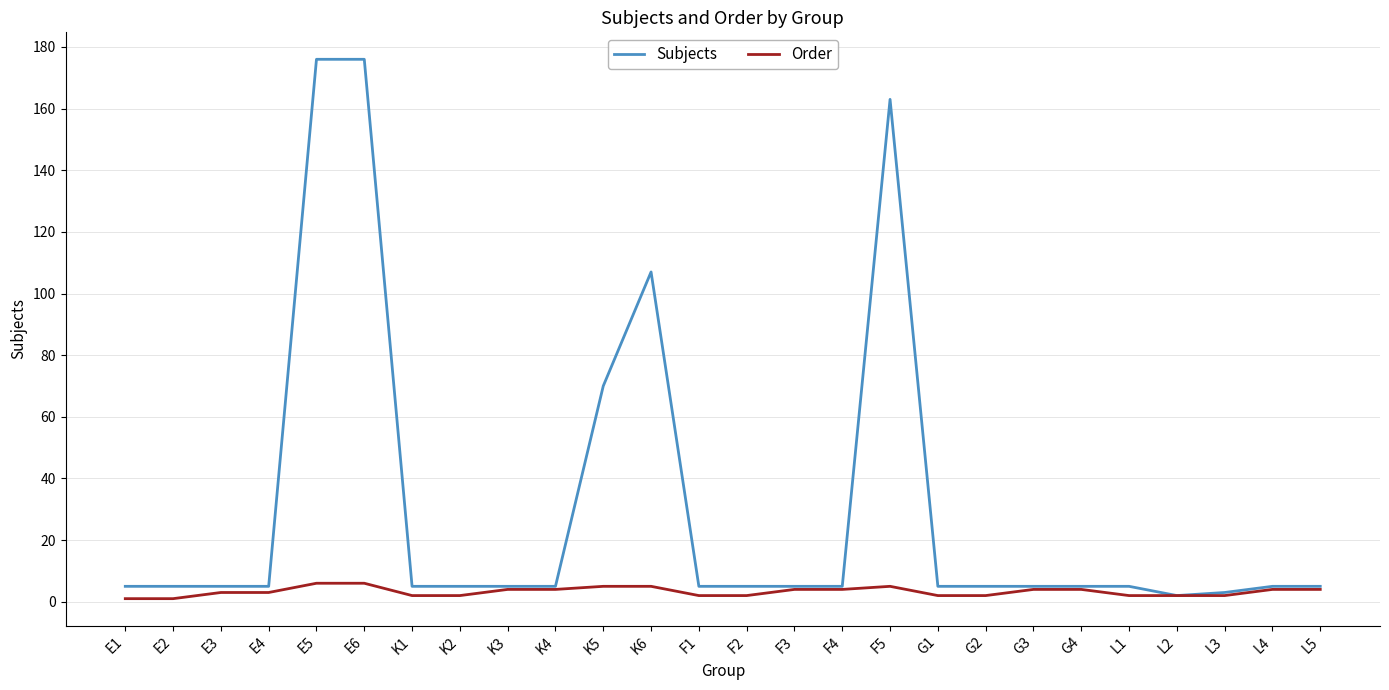

Reading left to right, transcribe all the data shown in this chart.

Subjects: E1=5	E2=5	E3=5	E4=5	E5=176	E6=176	K1=5	K2=5	K3=5	K4=5	K5=70	K6=107	F1=5	F2=5	F3=5	F4=5	F5=163	G1=5	G2=5	G3=5	G4=5	L1=5	L2=2	L3=3	L4=5	L5=5
Order: E1=1	E2=1	E3=3	E4=3	E5=6	E6=6	K1=2	K2=2	K3=4	K4=4	K5=5	K6=5	F1=2	F2=2	F3=4	F4=4	F5=5	G1=2	G2=2	G3=4	G4=4	L1=2	L2=2	L3=2	L4=4	L5=4